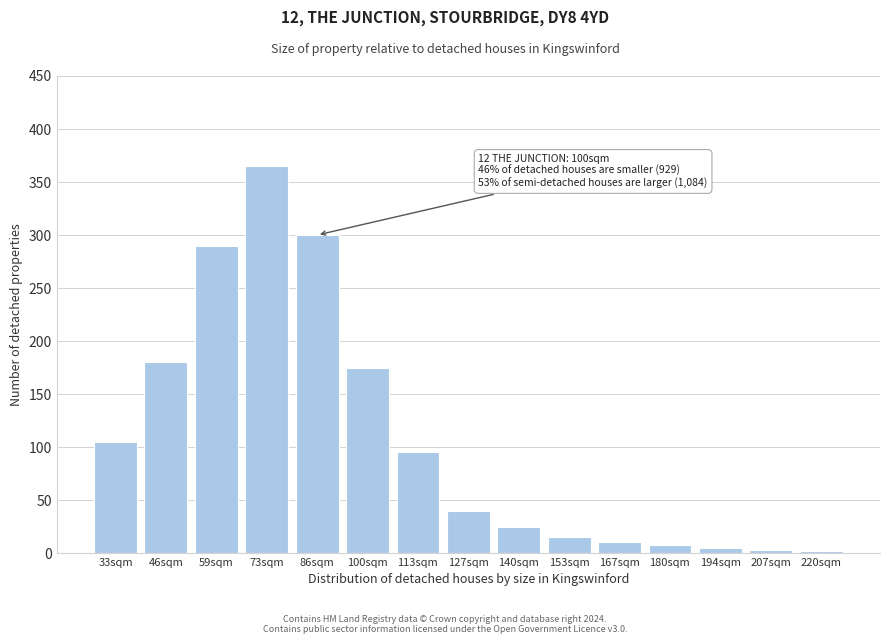

Is it true that the value at 46sqm is 258?

False